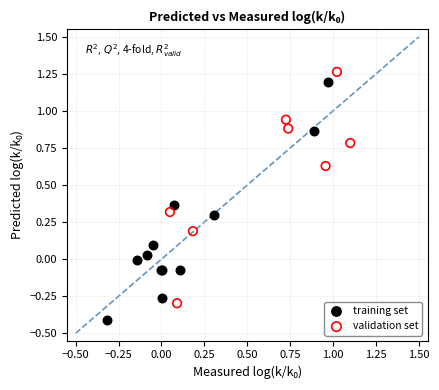

Which series reaches the maximum Y coordinate?

validation set